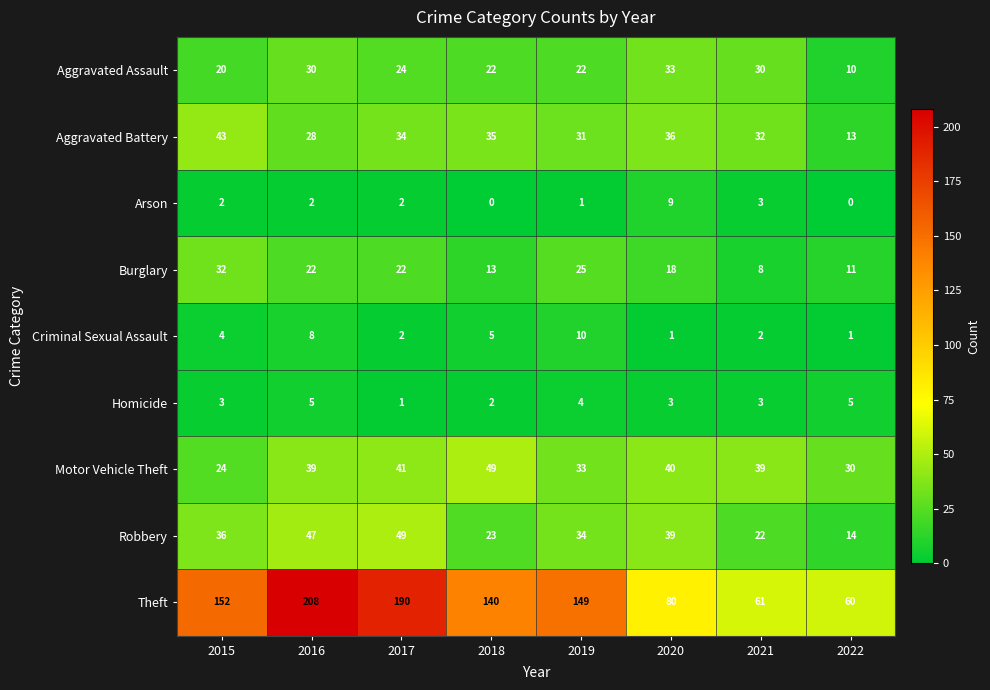

Which category has the lowest value in the Aggravated Battery series?

2022